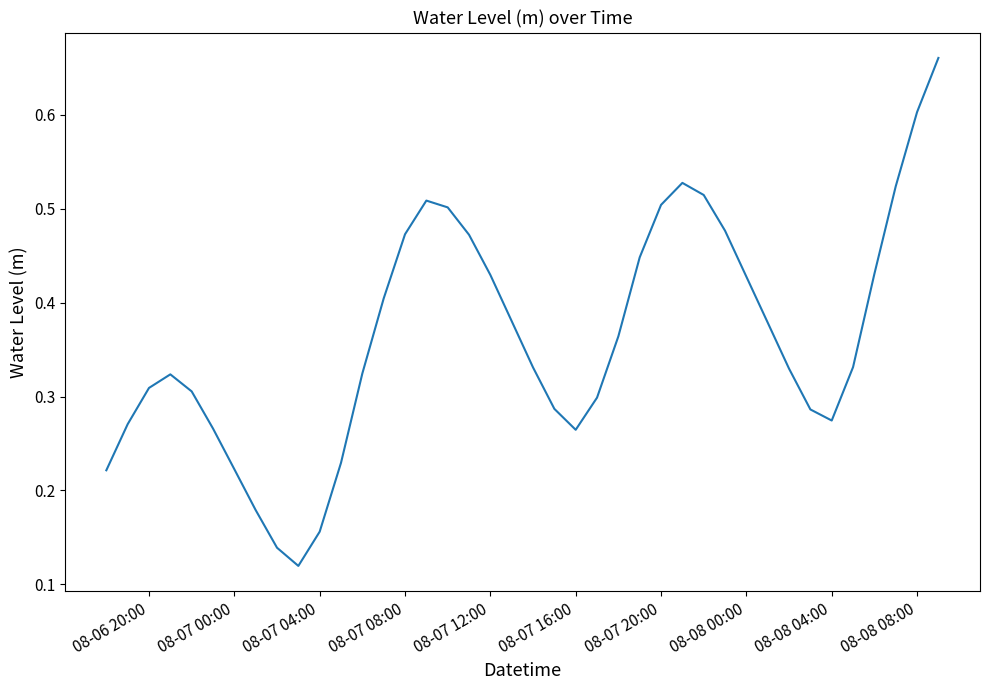

How many lines are shown in the chart?

1